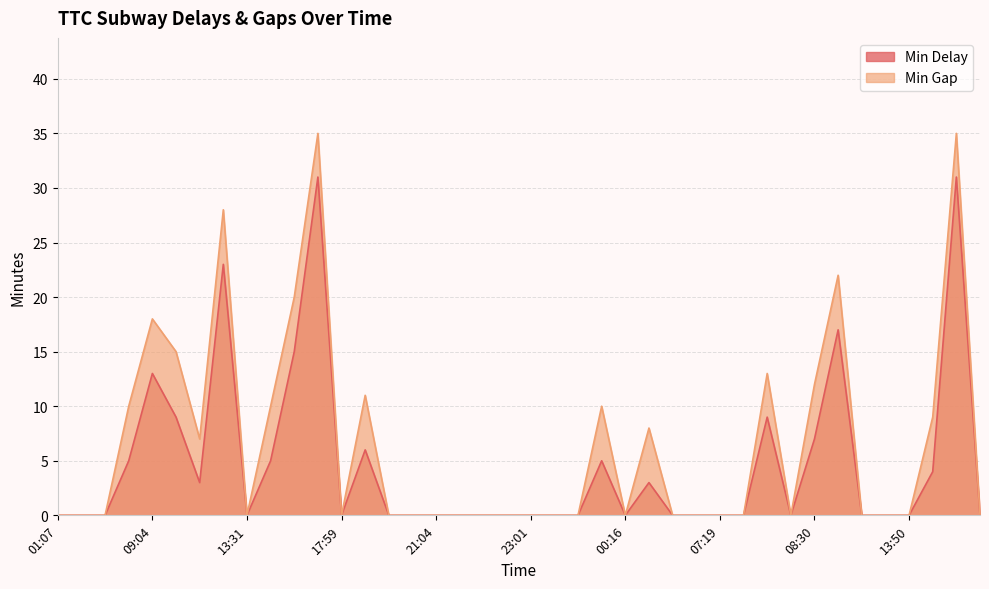

The value of Min Delay at 00:39 is 3. True or false?

True